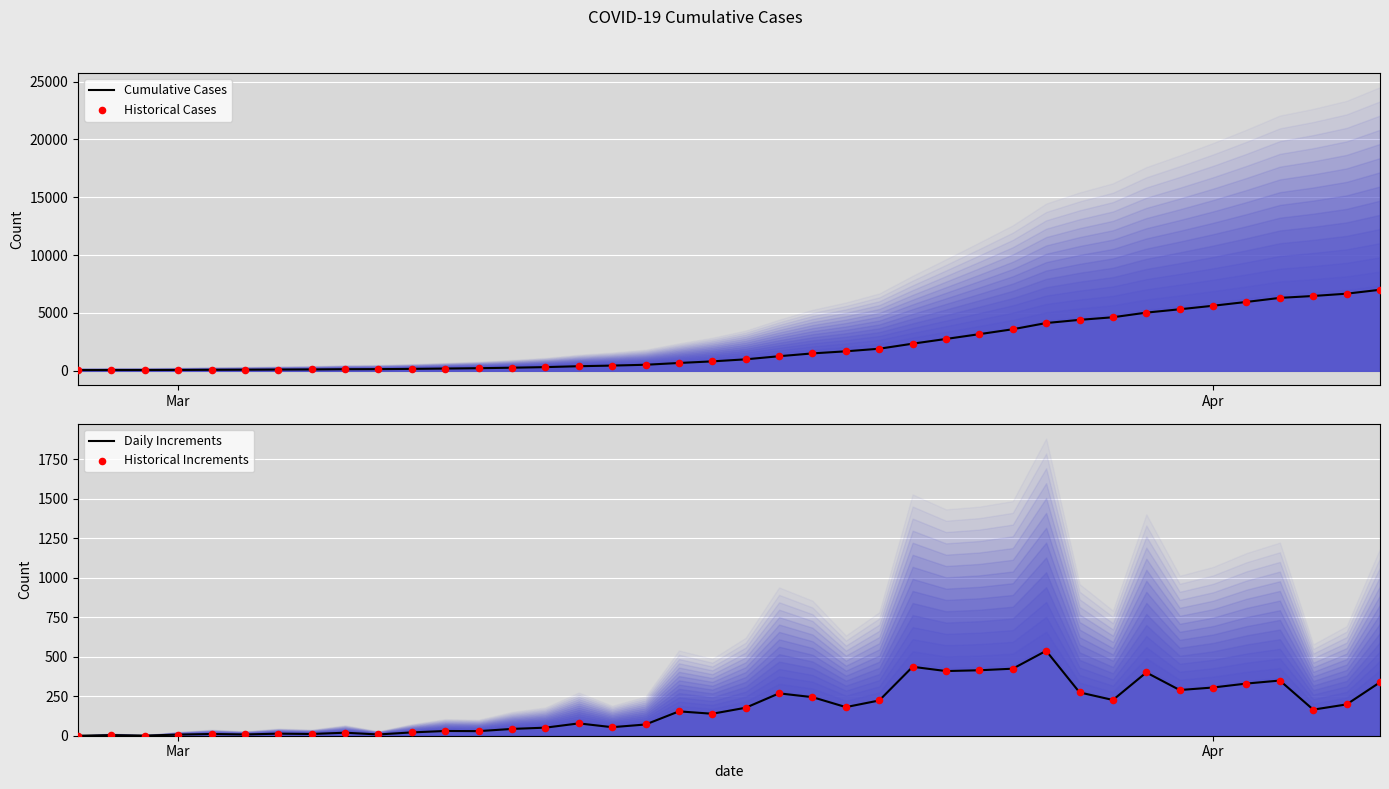

What are all the series names shown in the legend?

Cumulative Cases, Historical Cases, Daily Increments, Historical Increments